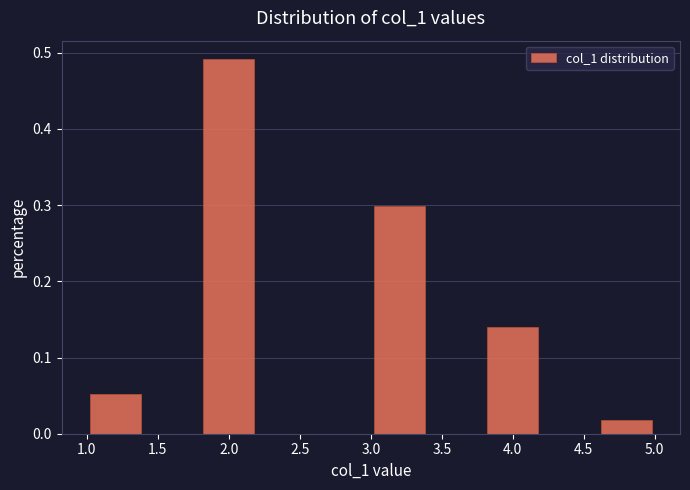

What is the height of the bar covering 1.0 to 1.4 on the x-axis? The values are not printed on the chart, so give them approximately, as read against the axis.

0.05